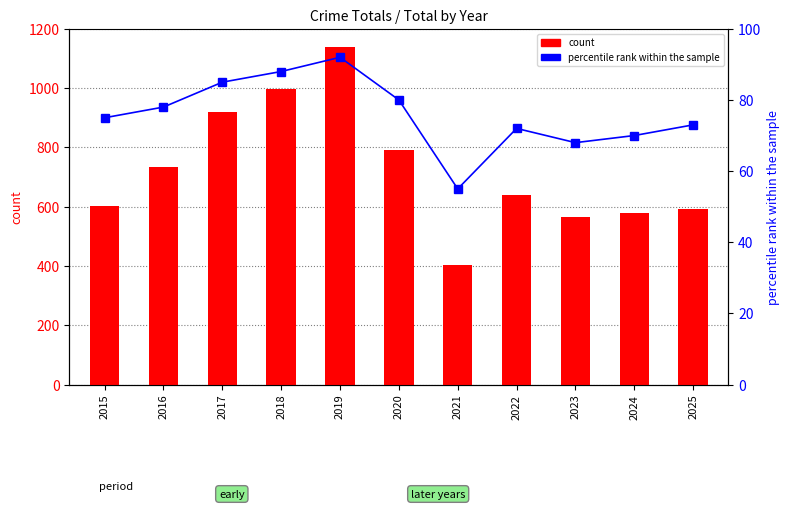

At how many categories does at least one series exceed 676?

5